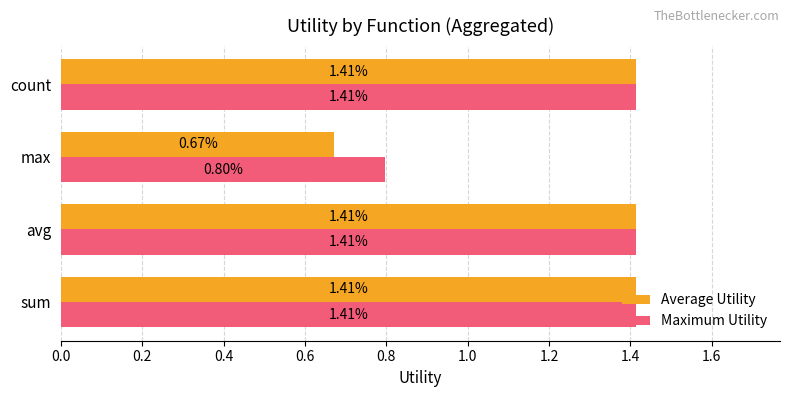

At which label is Average Utility closest to 1?

max